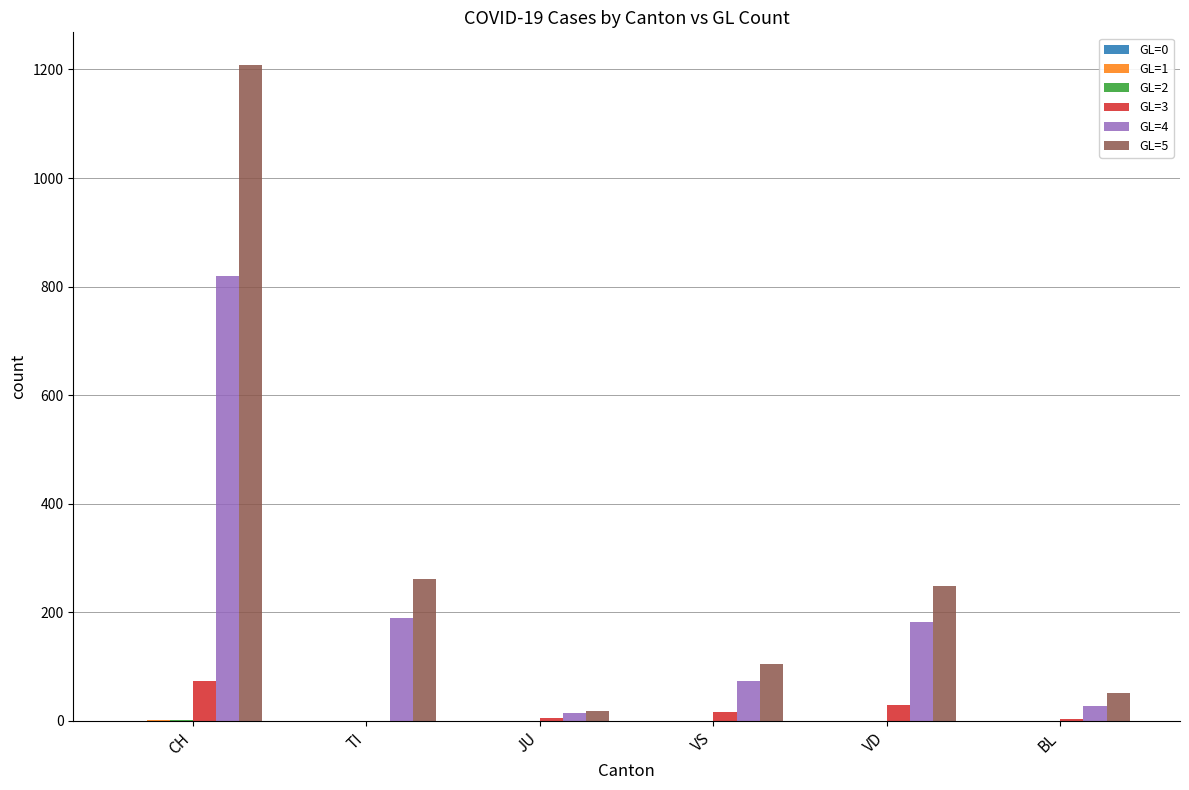

Which series has the largest total across all categories?

GL=5